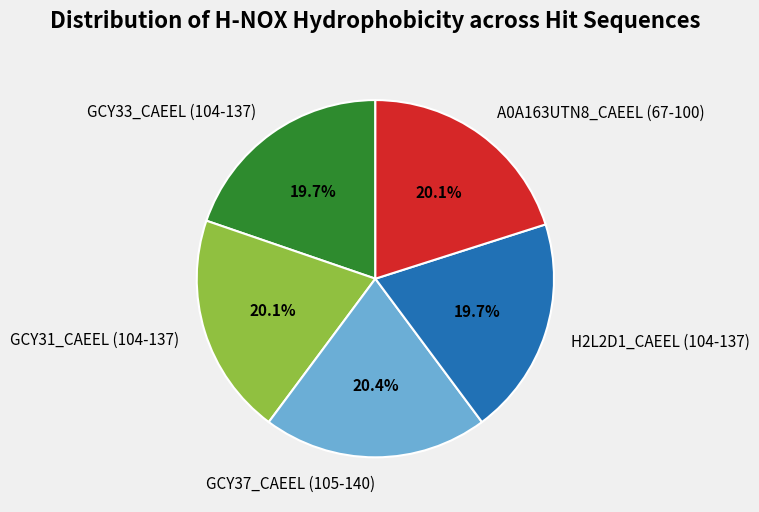

Is GCY31_CAEEL (104-137) the majority of the pie?

No